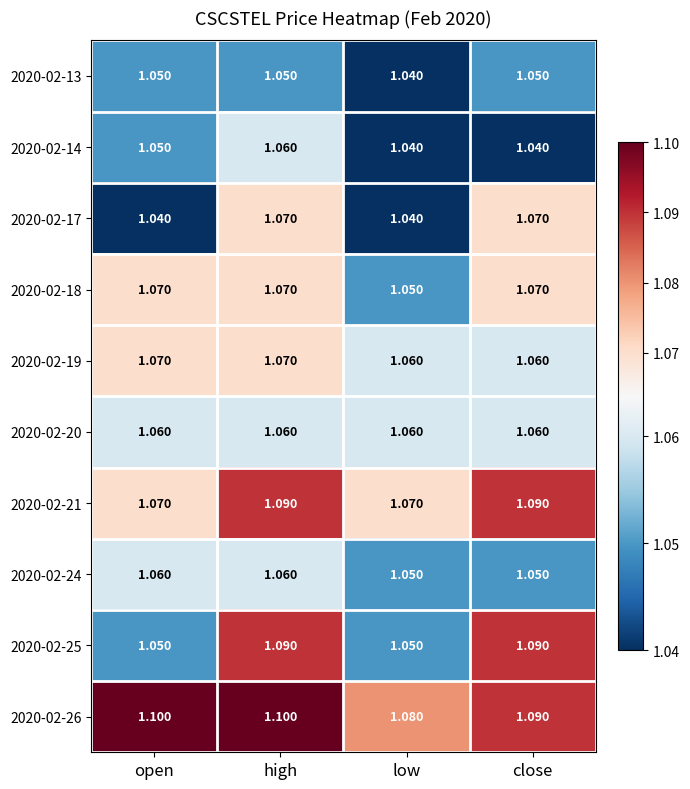

Which series has the largest total across all categories?

2020-02-26